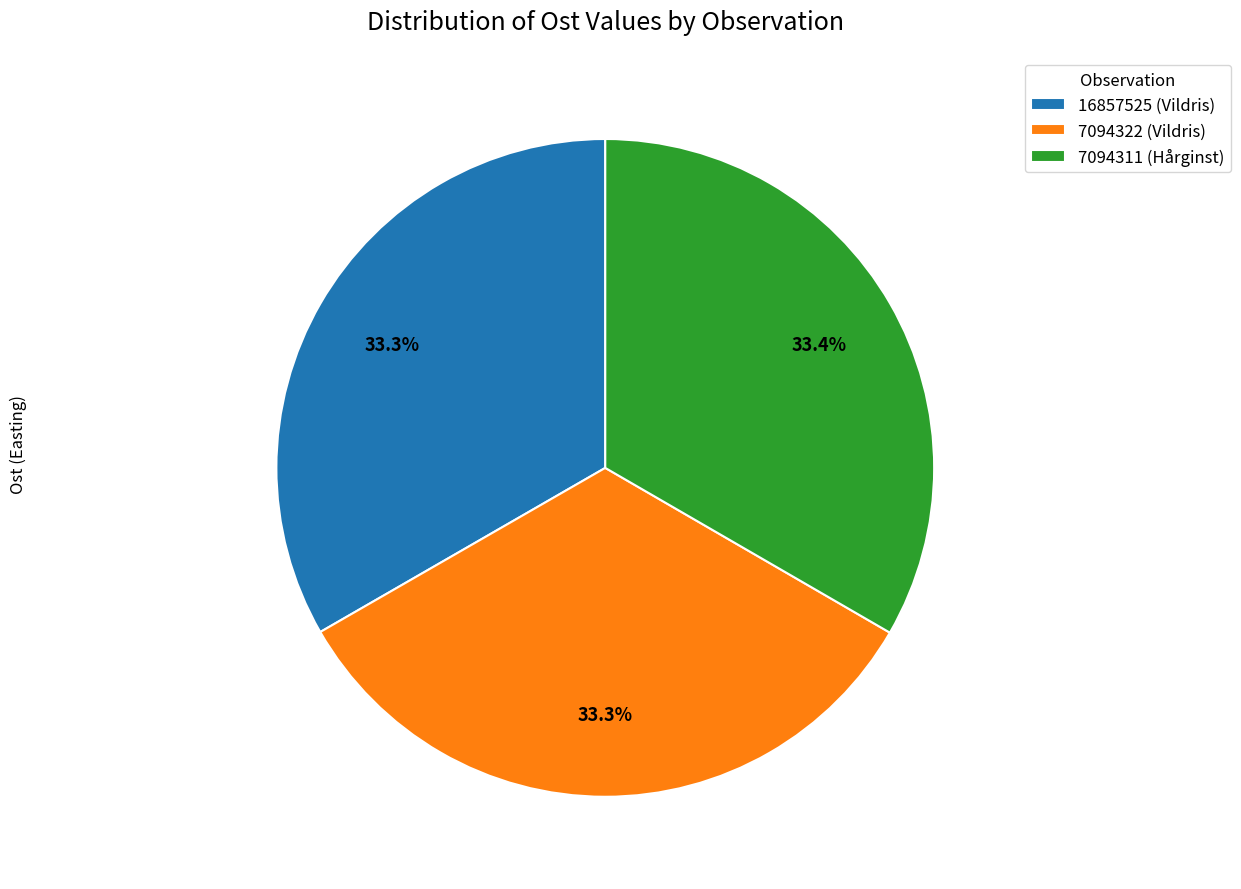

True or false: 7094311 (Hårginst) accounts for 44% of the total.

False